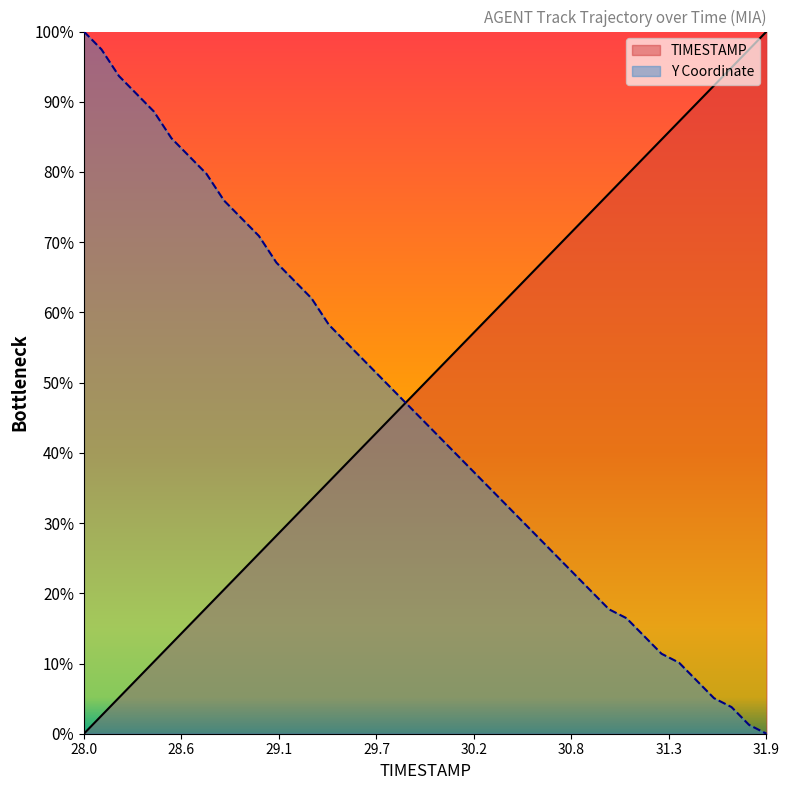

What is the label of the 38th point from the right?

28.2